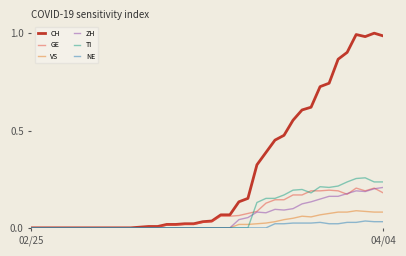

Which series has the largest total across all categories?

CH